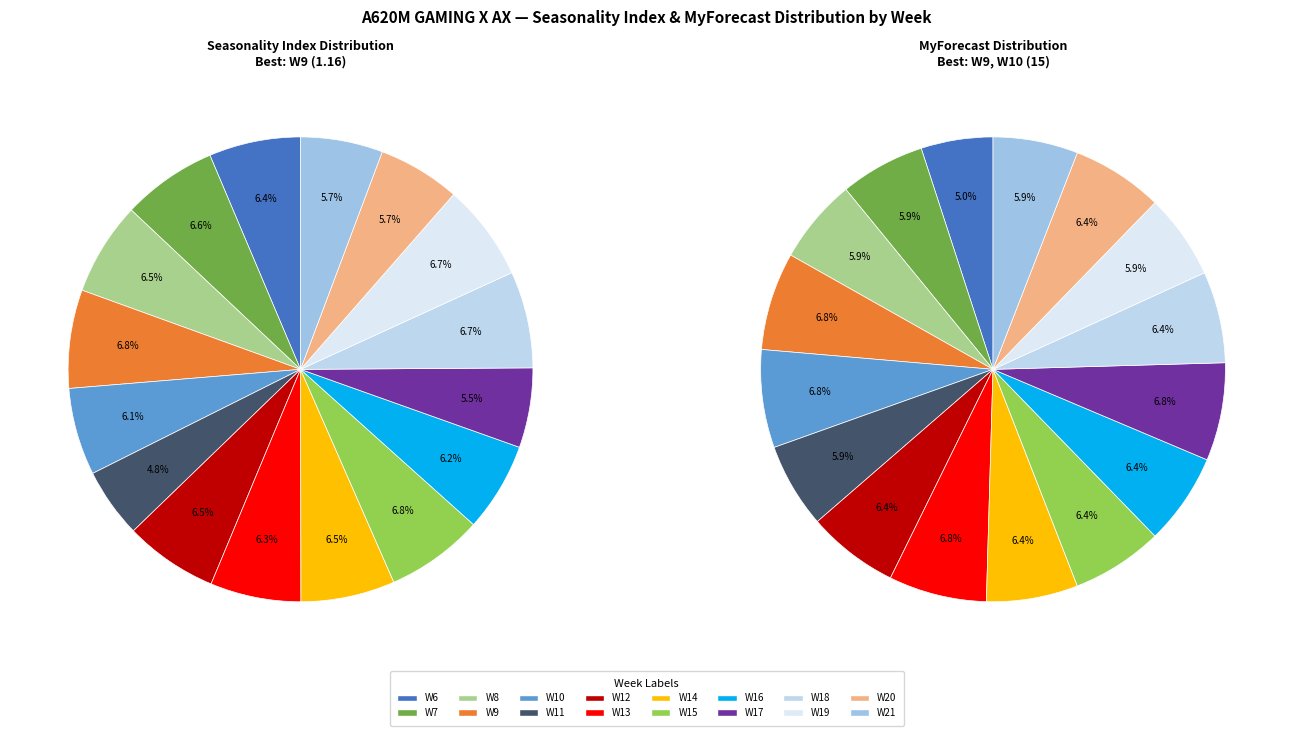

Combined, do W8 and W9 account for over 50%?

No